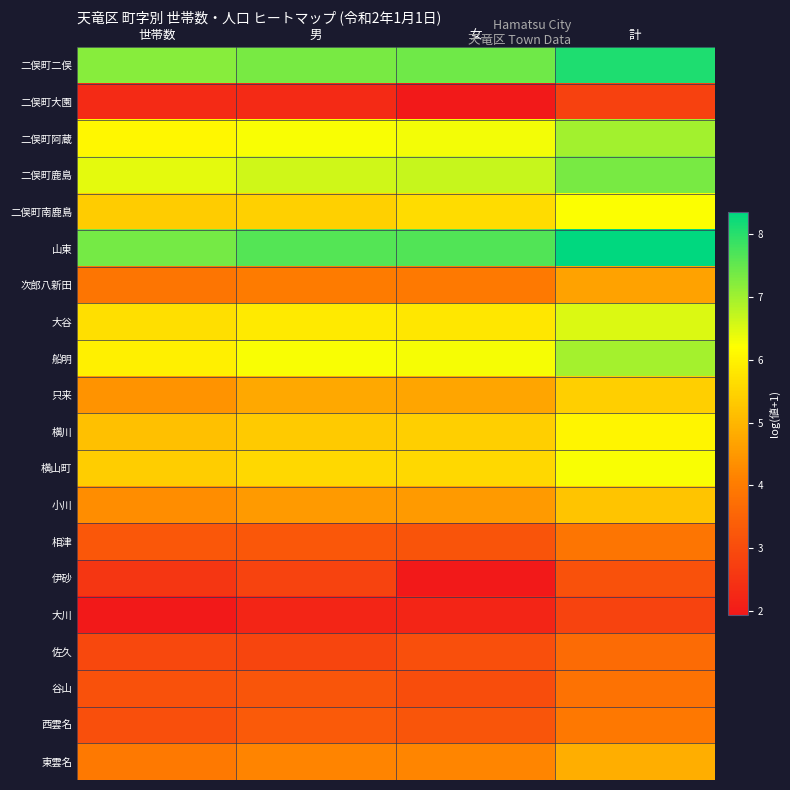

Reading left to right, list all the values displayed in this chart.

二俣町二俣: 世帯数=7.2	男=7.3	女=7.4	計=8.1
二俣町大園: 世帯数=2.3	男=2.3	女=1.9	計=2.8
二俣町阿蔵: 世帯数=6.1	男=6.3	女=6.3	計=7.0
二俣町鹿島: 世帯数=6.4	男=6.6	女=6.7	計=7.3
二俣町南鹿島: 世帯数=5.4	男=5.4	女=5.6	計=6.2
山東: 世帯数=7.3	男=7.6	女=7.7	計=8.3
次郎八新田: 世帯数=3.9	男=4.0	女=4.0	計=4.7
大谷: 世帯数=5.7	男=5.8	女=5.8	計=6.5
船明: 世帯数=6.0	男=6.3	女=6.3	計=7.0
只来: 世帯数=4.4	男=4.7	女=4.7	計=5.4
横川: 世帯数=5.1	男=5.3	女=5.4	計=6.1
横山町: 世帯数=5.4	男=5.6	女=5.6	計=6.3
小川: 世帯数=4.3	男=4.5	女=4.5	計=5.2
相津: 世帯数=3.3	男=3.3	女=3.2	計=3.9
伊砂: 世帯数=2.6	男=2.8	女=1.9	計=3.1
大川: 世帯数=1.9	男=2.2	女=2.2	計=2.8
佐久: 世帯数=2.9	男=2.9	女=3.1	計=3.7
谷山: 世帯数=3.1	男=3.2	女=3.0	計=3.8
西雲名: 世帯数=3.1	男=3.3	女=3.2	計=3.9
東雲名: 世帯数=4.0	男=4.2	女=4.2	計=4.9